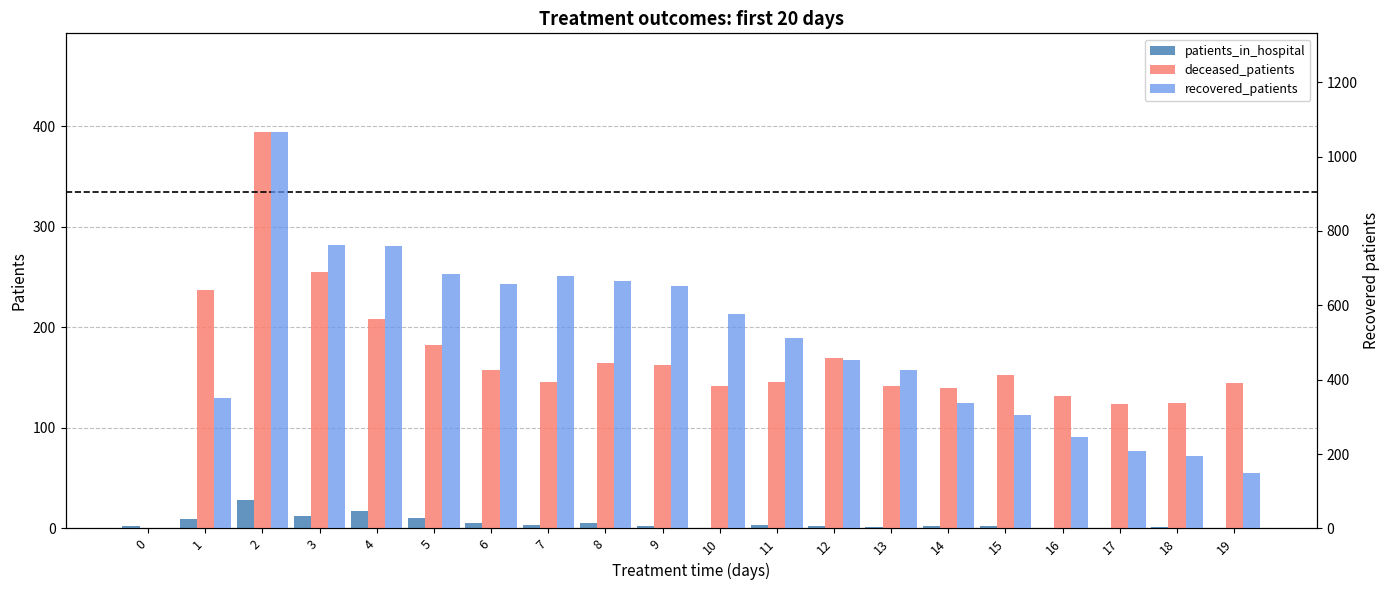

Which series has the largest total across all categories?

recovered_patients